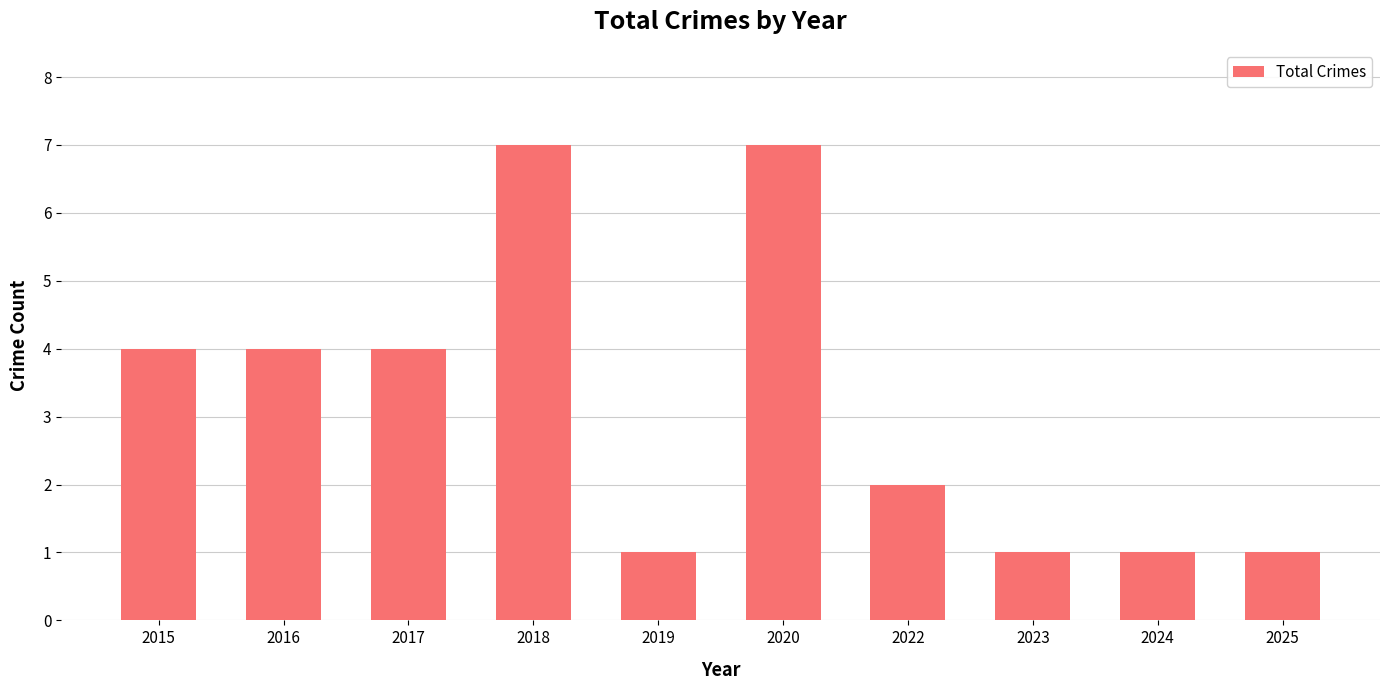

Is it true that the value at 2017 is 4?

True